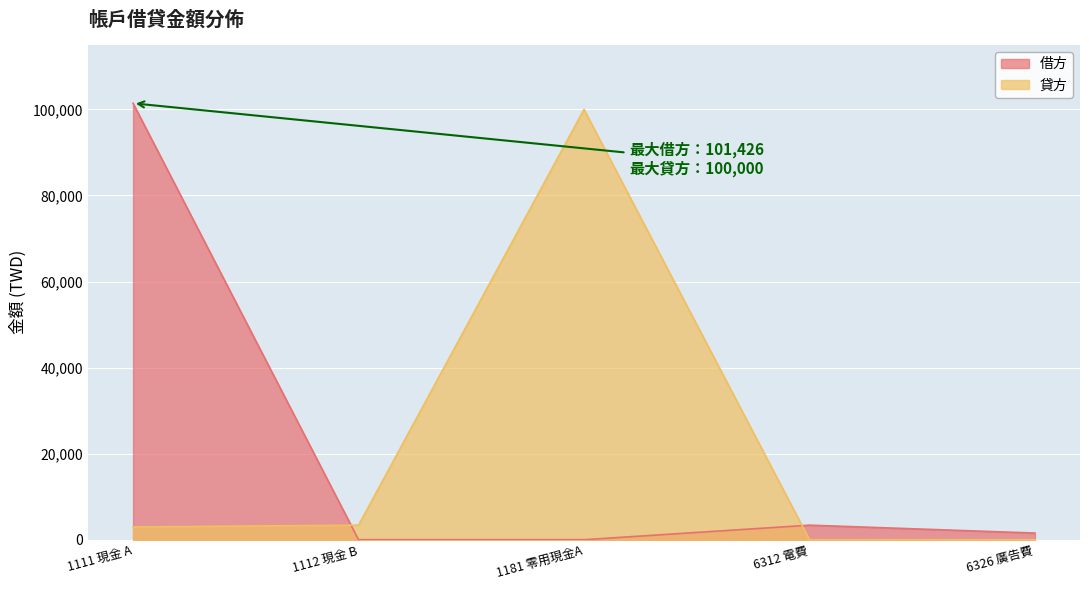

True or false: 貸方 has a value of 1702.6 at 1111 現金 A.

False